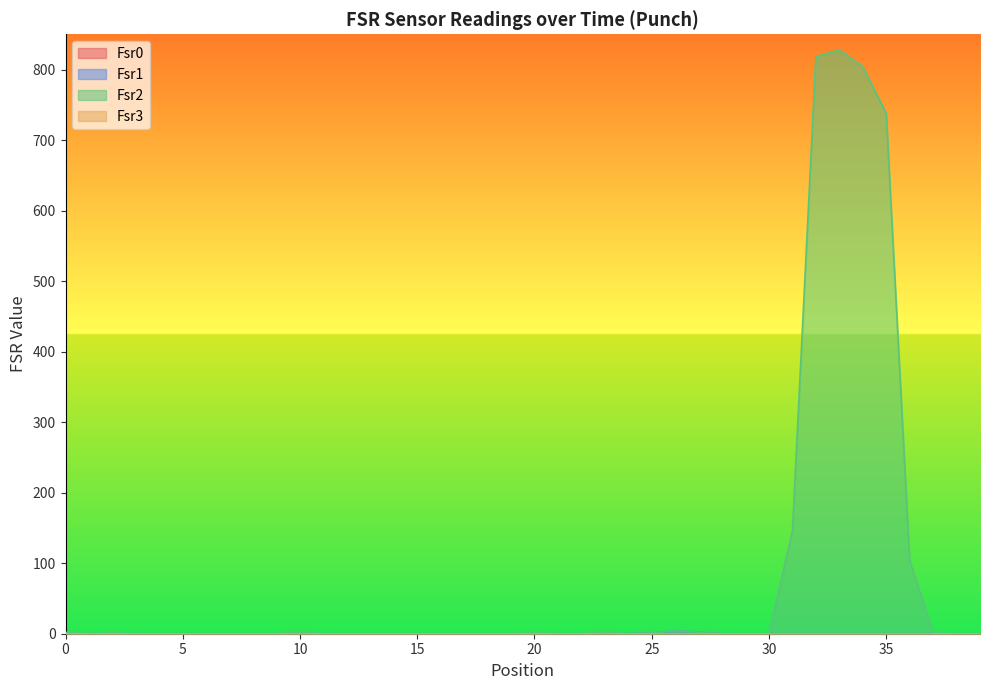

True or false: Fsr2 and Fsr1 cross at least once.

False